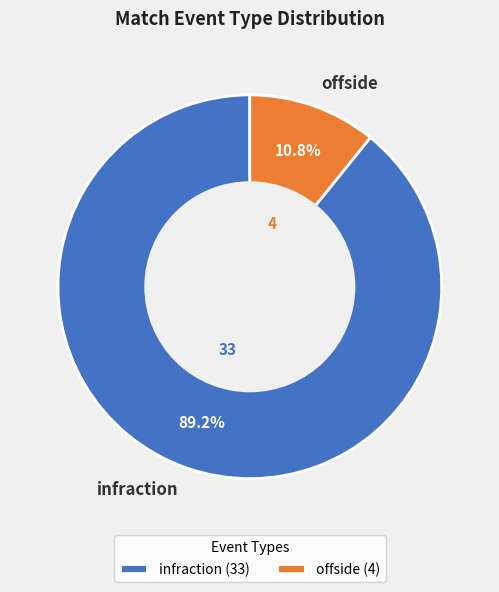

Between infraction and offside, which is larger?

infraction